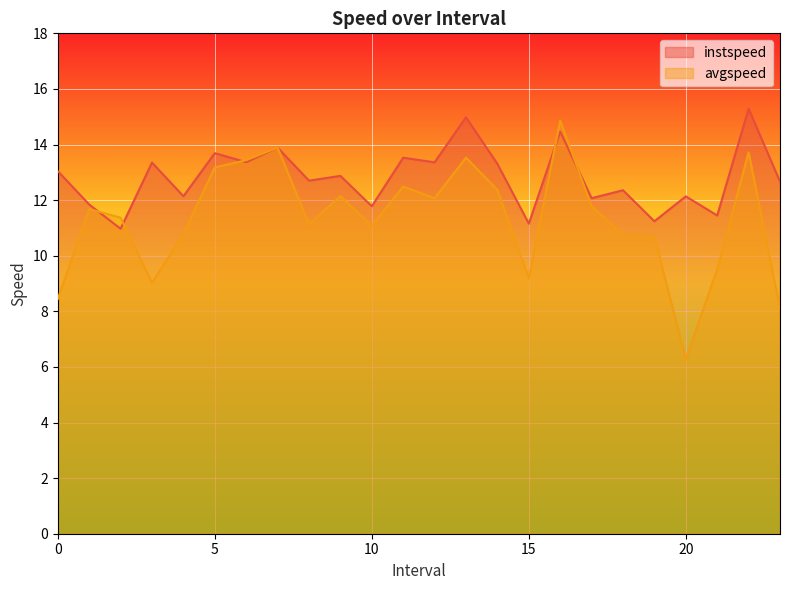

How many data points in avgspeed are less than 11?

9